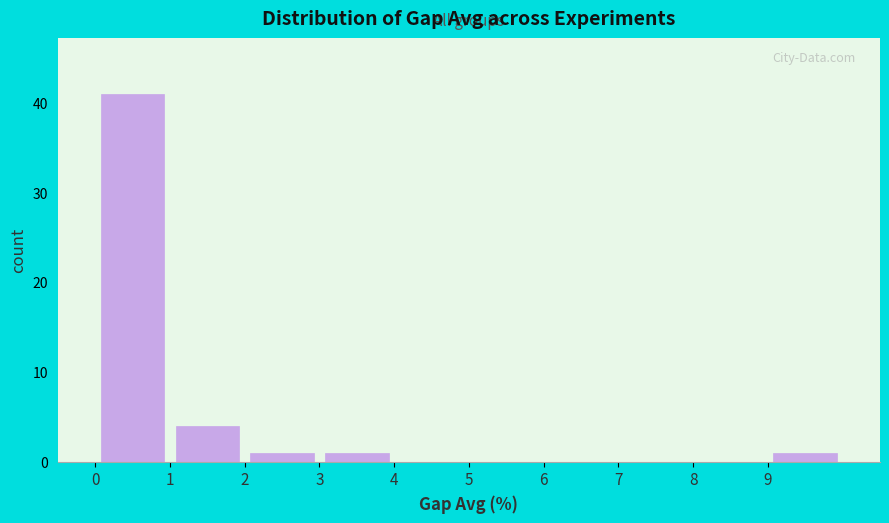

Reading left to right, list every bar in this chart as the range it spans on the x-axis followed by its height. The values are not printed on the chart, so give them approximately, as read against the axis.

0 to 1: 41
1 to 2: 4
2 to 3: 1
3 to 4: 1
4 to 5: 0
5 to 6: 0
6 to 7: 0
7 to 8: 0
8 to 9: 0
9 to 10: 1